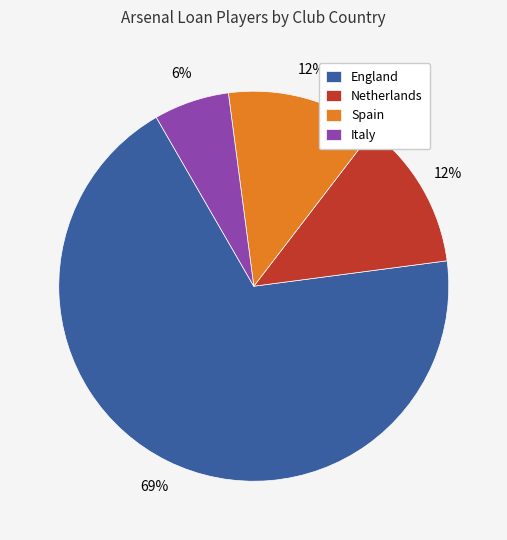

True or false: Netherlands accounts for 21% of the total.

False